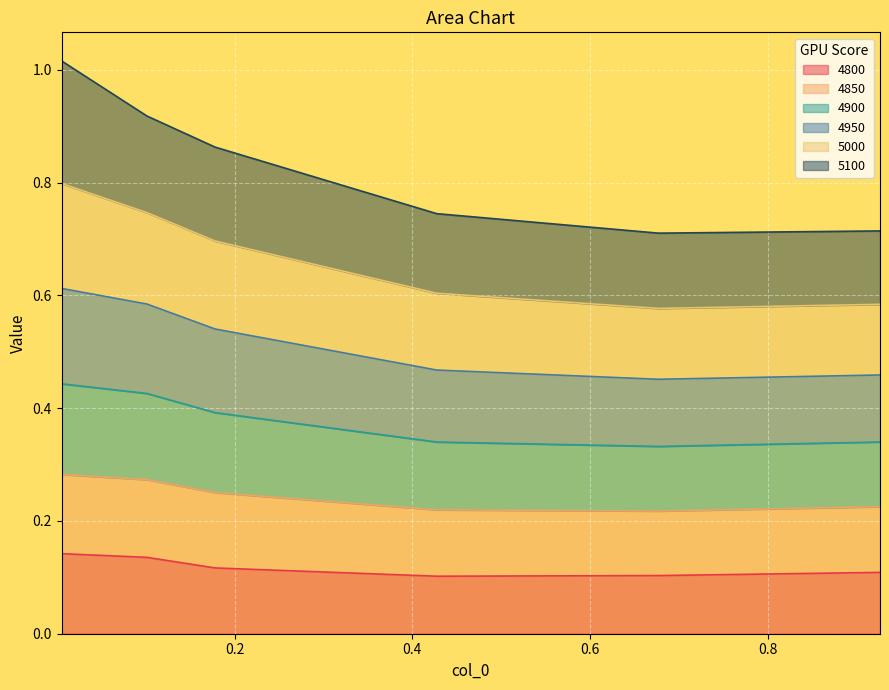

True or false: 4900 has a value of 1.0 at 0.1013698630136986.

False